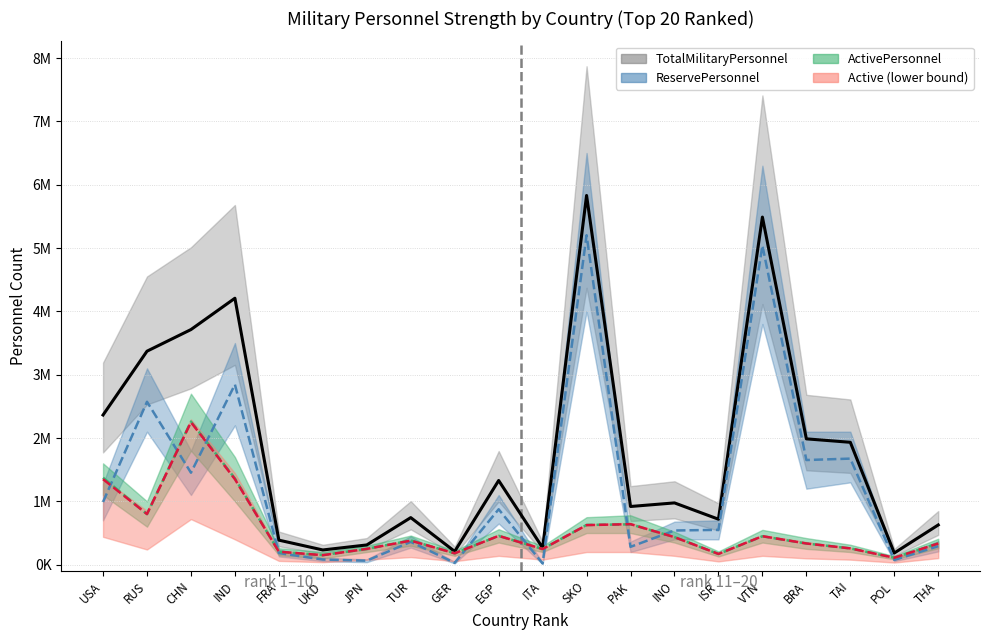

True or false: Active (lower bound) and TotalMilitaryPersonnel cross at least once.

False